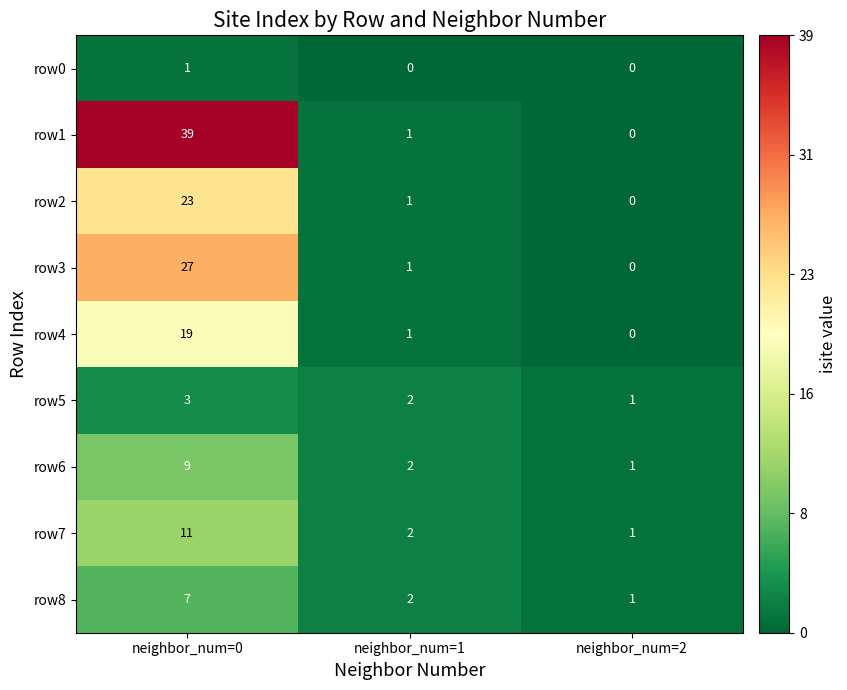

What is the average value of the row3 series?

9